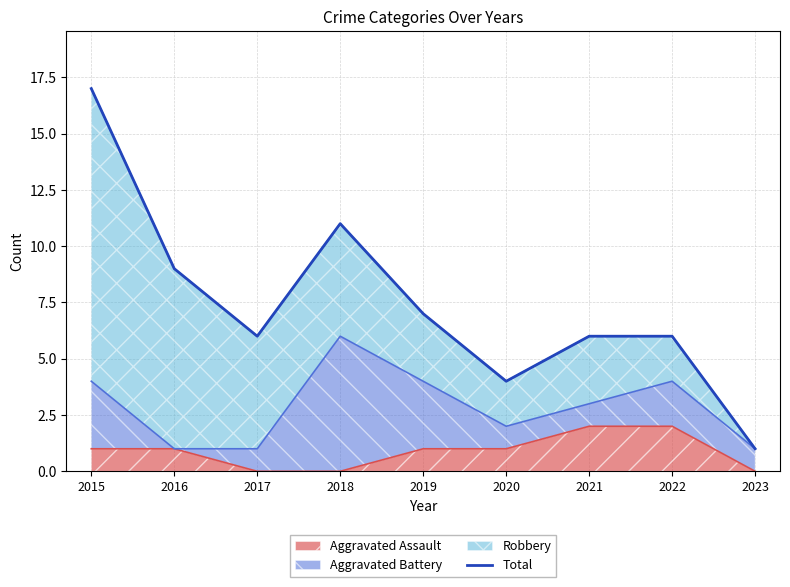

Reading left to right, what are all the values shown in this chart?

2015=17	2016=9	2017=6	2018=11	2019=7	2020=4	2021=6	2022=6	2023=1